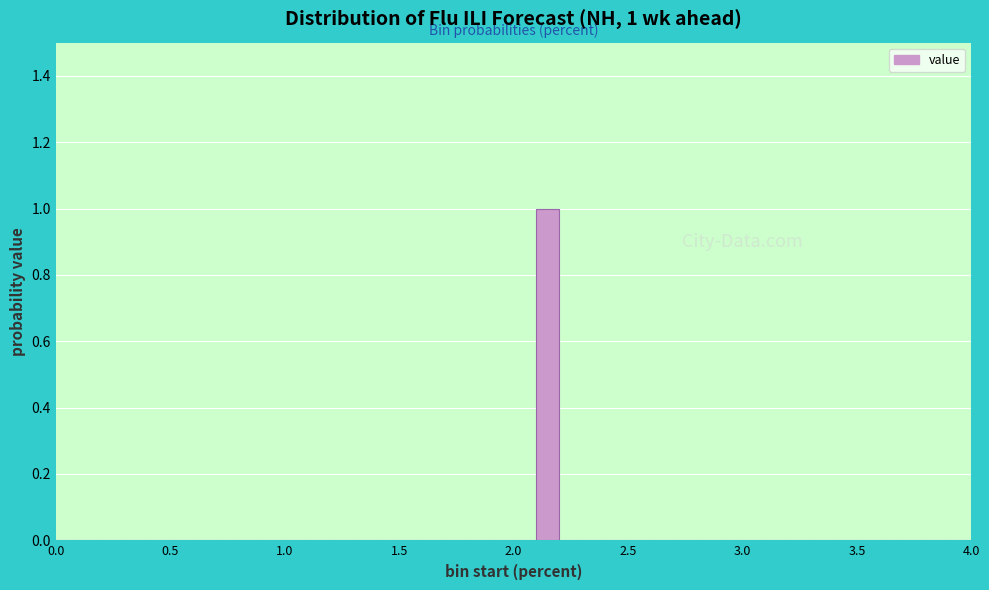

Read against the x-axis, roughly where is the centre of the tallest bar?

2.15